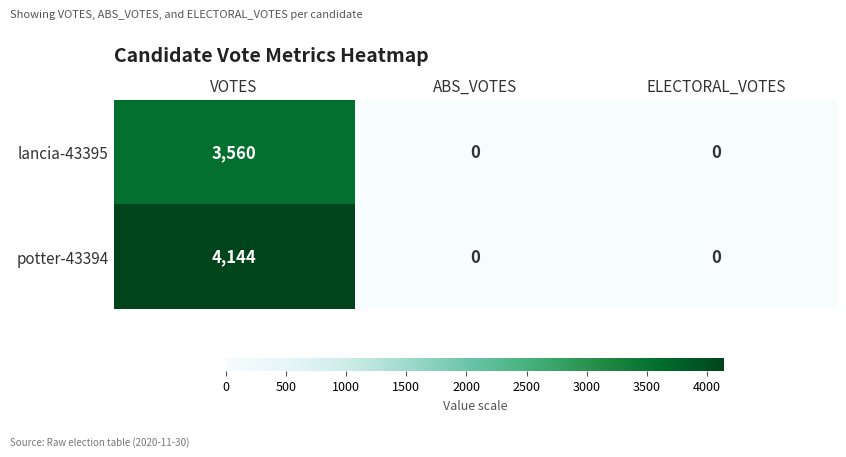

What is the total value across all series at VOTES?

7704